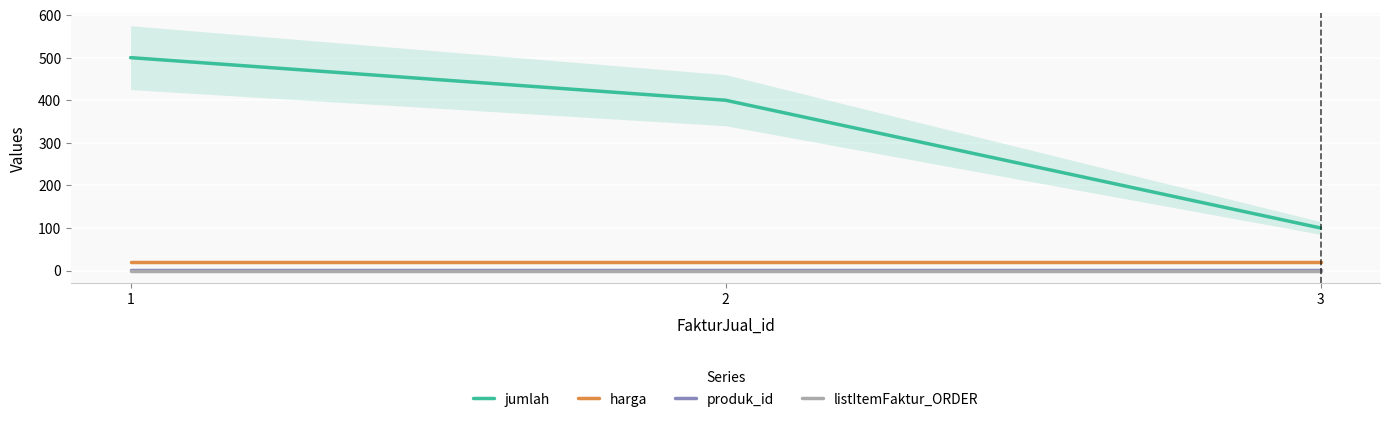

At which category is the sum across all series the highest?

1